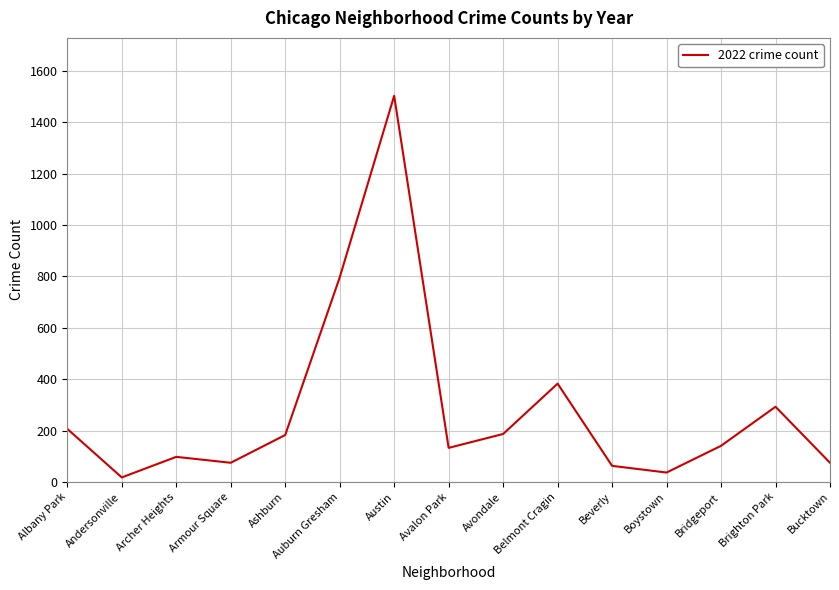

Does the chart display data point markers on the line(s)?

No